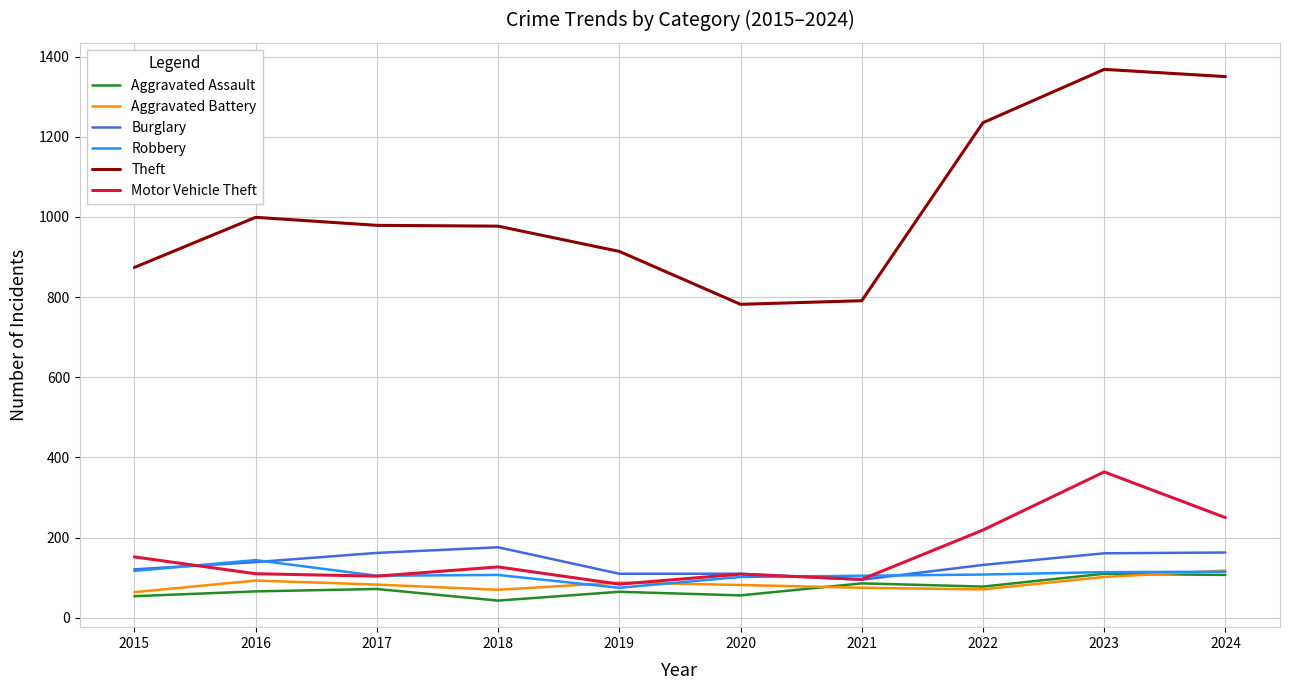

True or false: Theft and Aggravated Battery intersect in this chart.

False